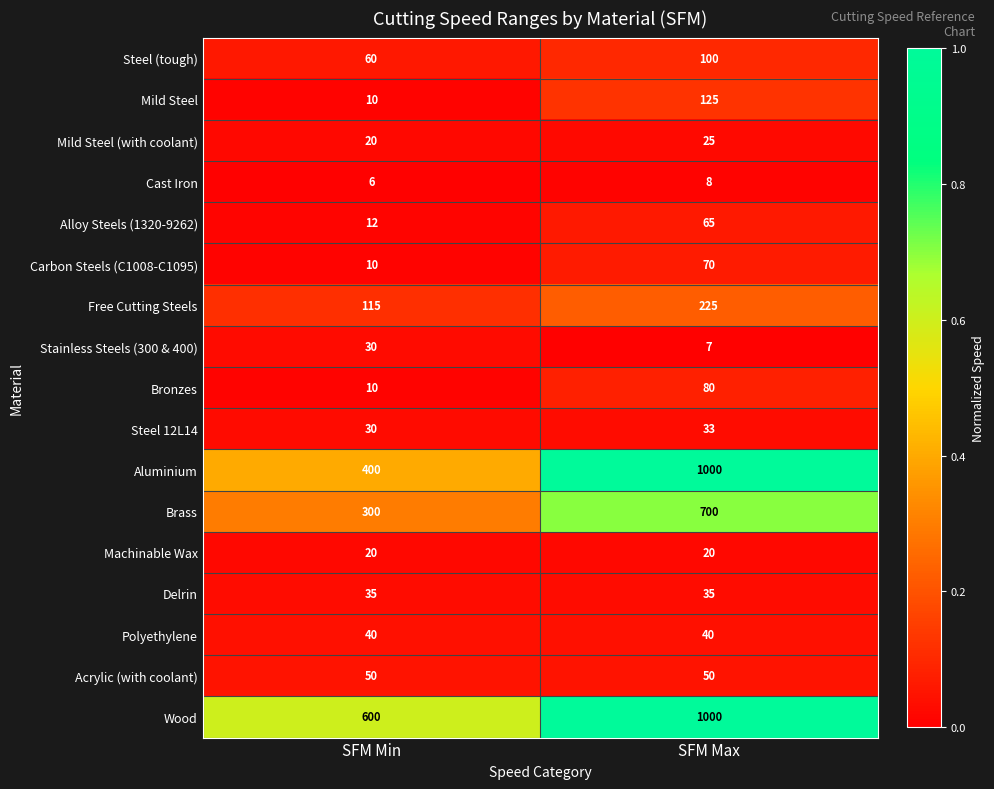

Which series has the widest spread of values?

Aluminium